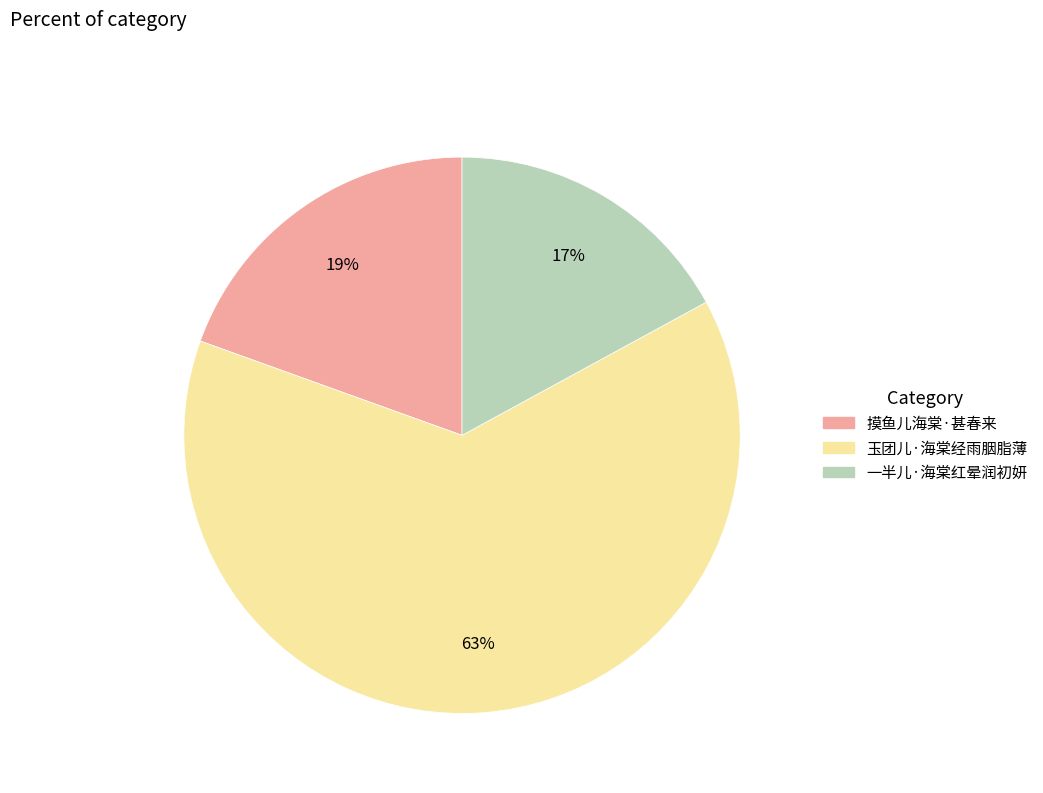

Which has a higher value, 一半儿·海棠红晕润初妍 or 摸鱼儿海棠·甚春来?

摸鱼儿海棠·甚春来